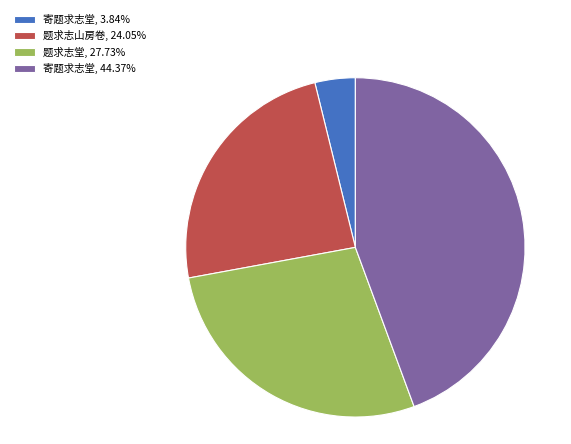

Is there a majority slice in this chart?

No